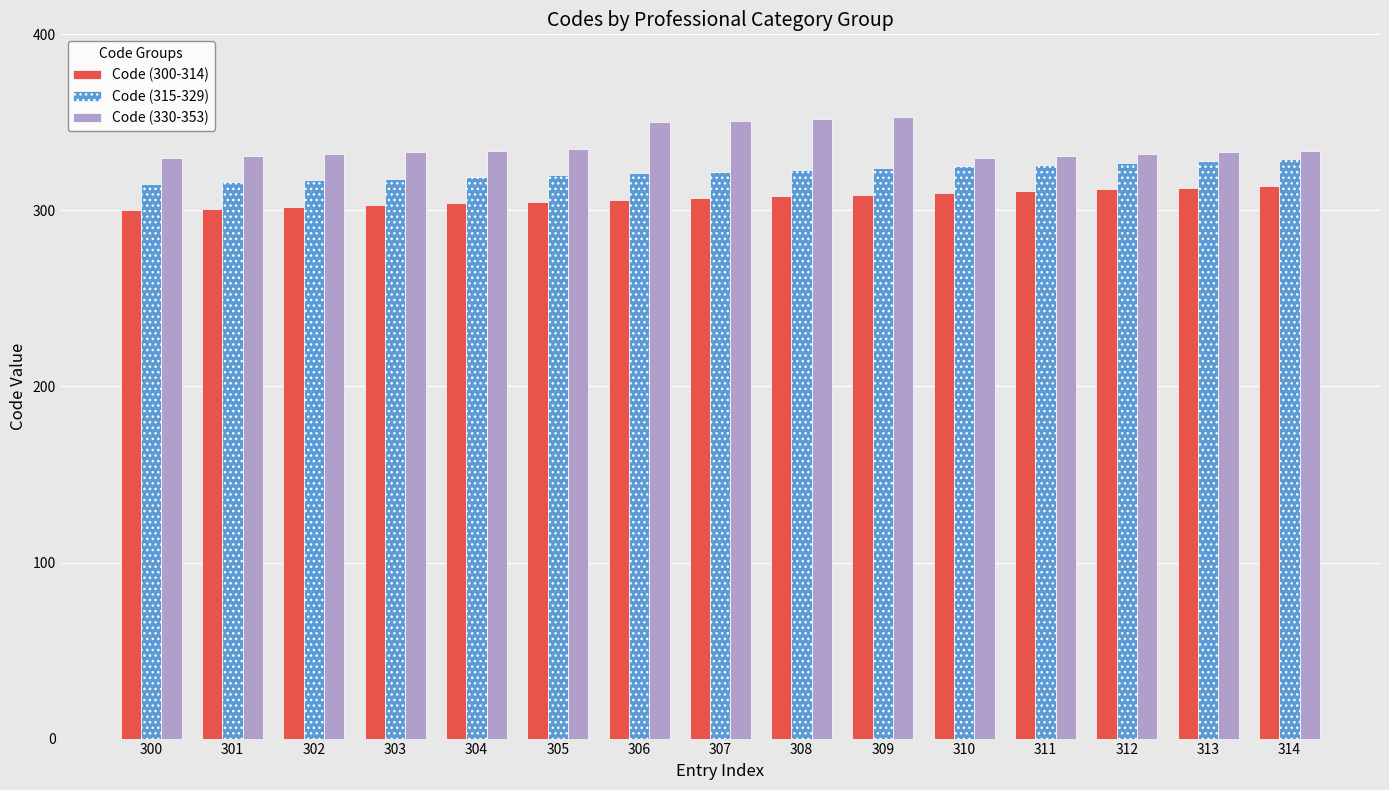

How many distinct data groups are displayed?

3